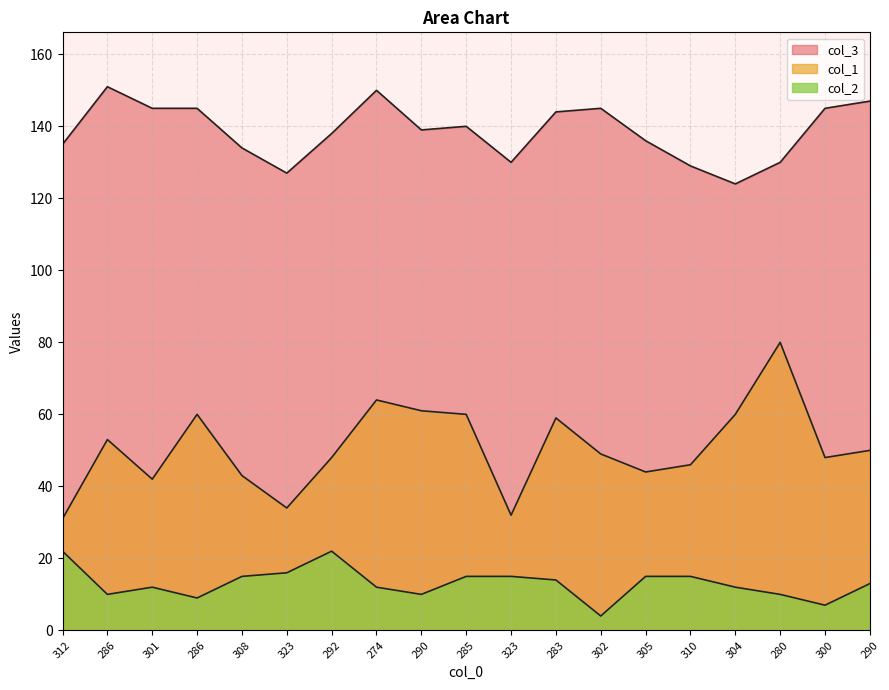

How many distinct data groups are displayed?

3